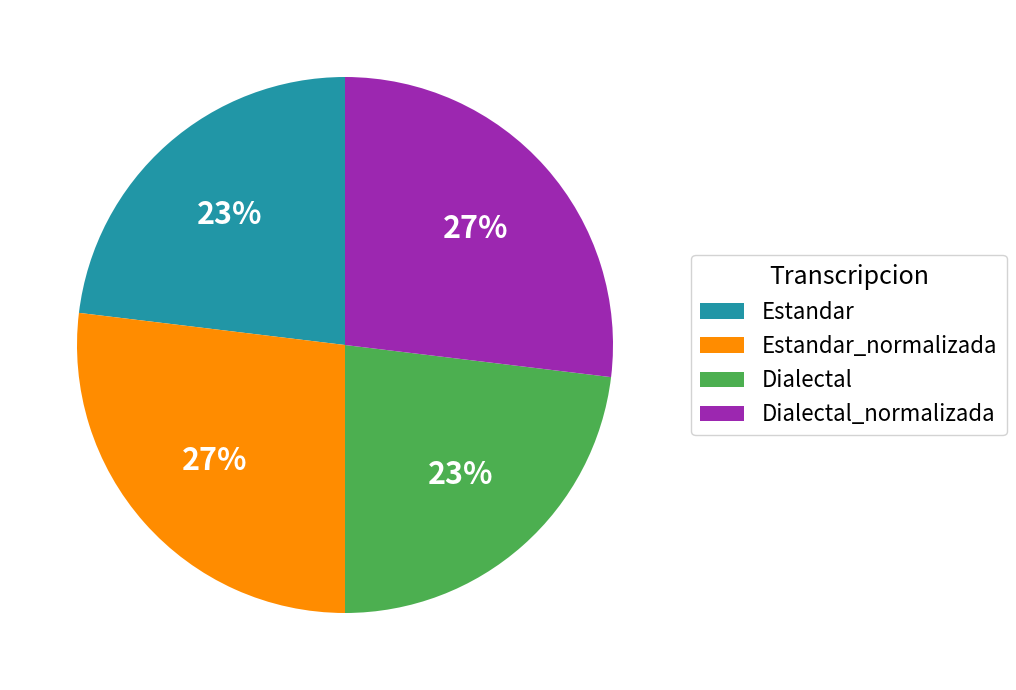

What is the ratio of the value at Dialectal to the value at Dialectal_normalizada?

0.9